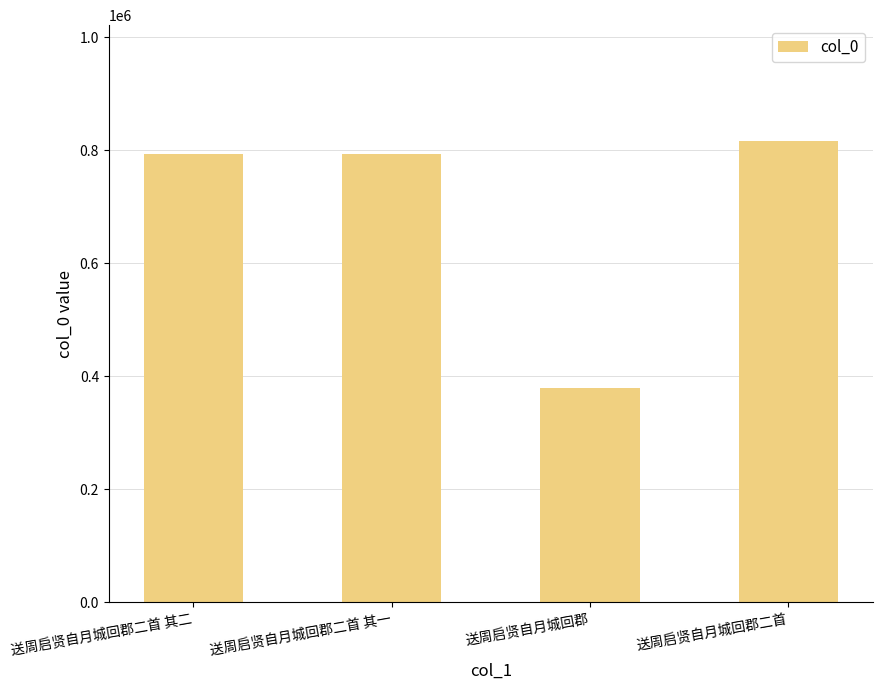

At which category does the chart reach its minimum across all series?

送周启贤自月城回郡